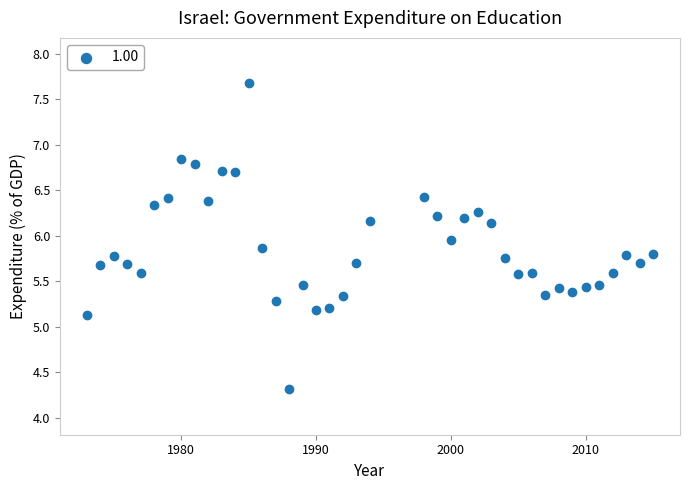

What is the range of X values (max minus min)?

42.0